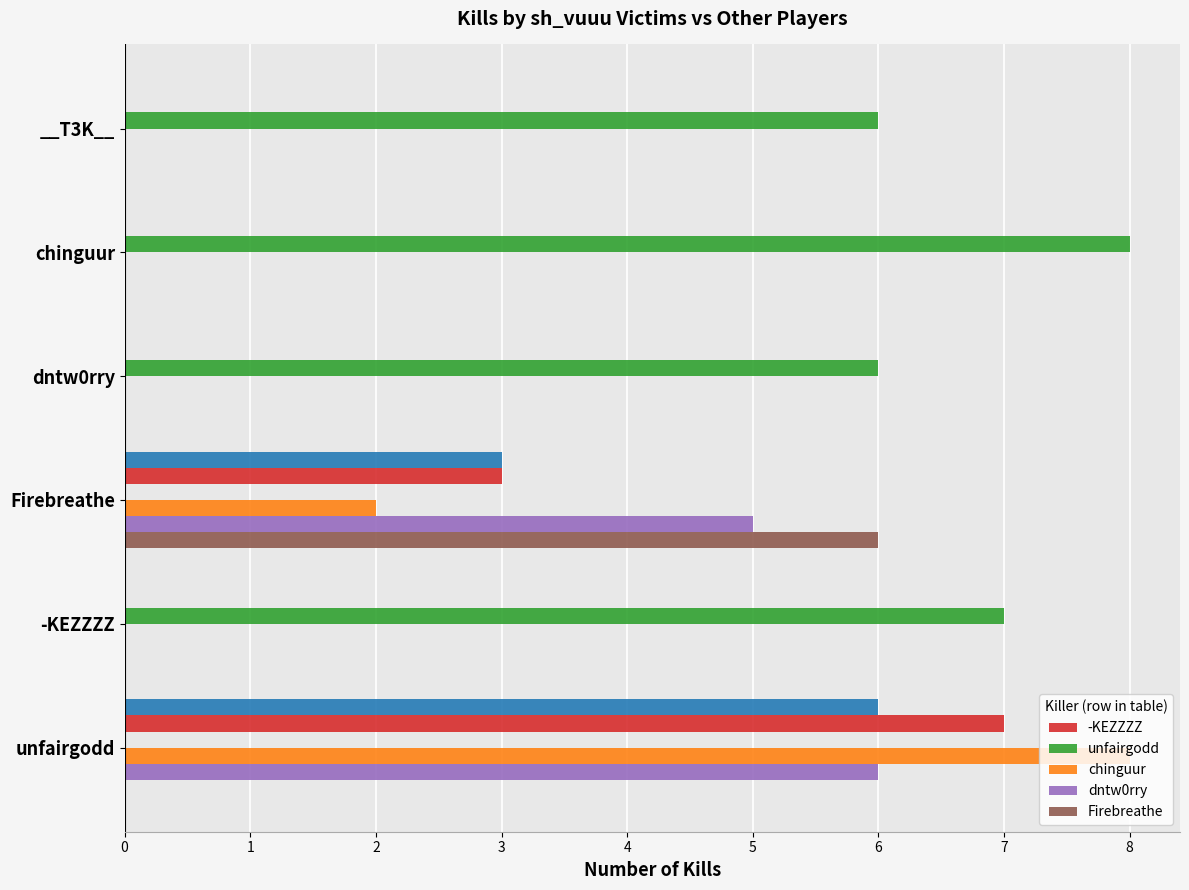

At which label is chinguur closest to 4?

Firebreathe